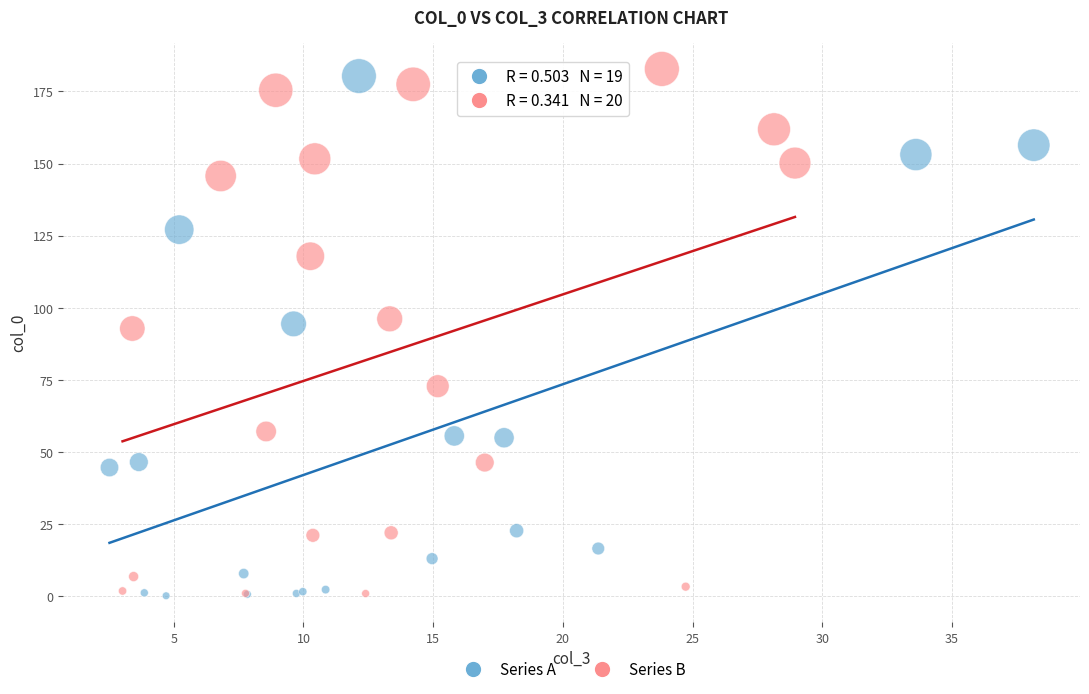

What are all the series names shown in the legend?

Series A, Series B